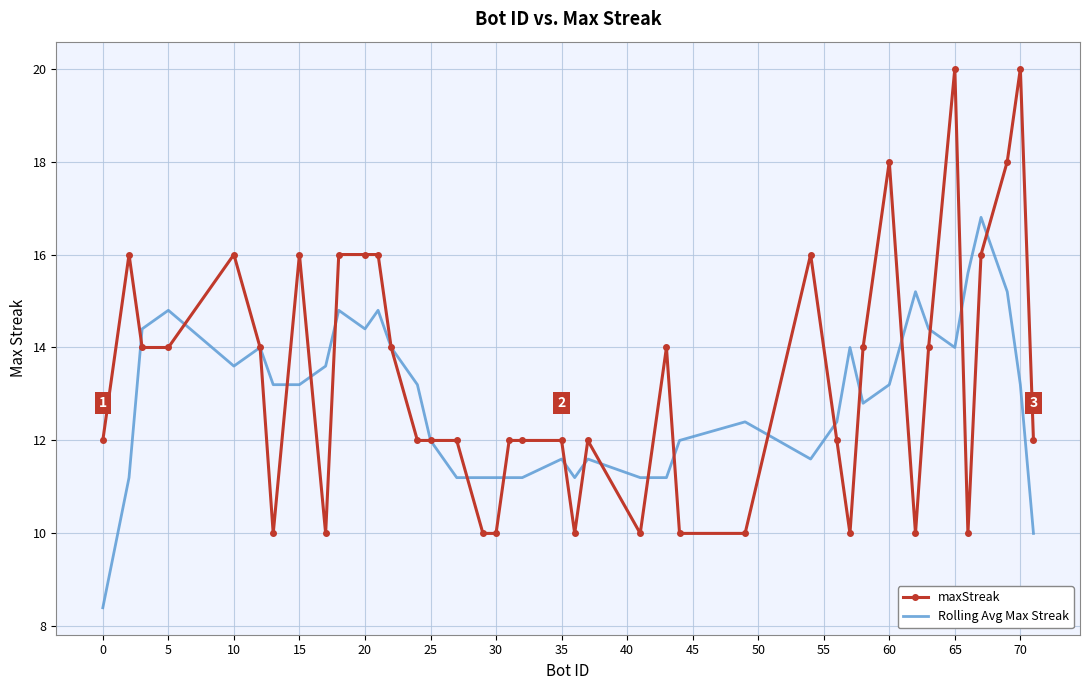

What is the highest value of the Rolling Avg Max Streak series?

16.8